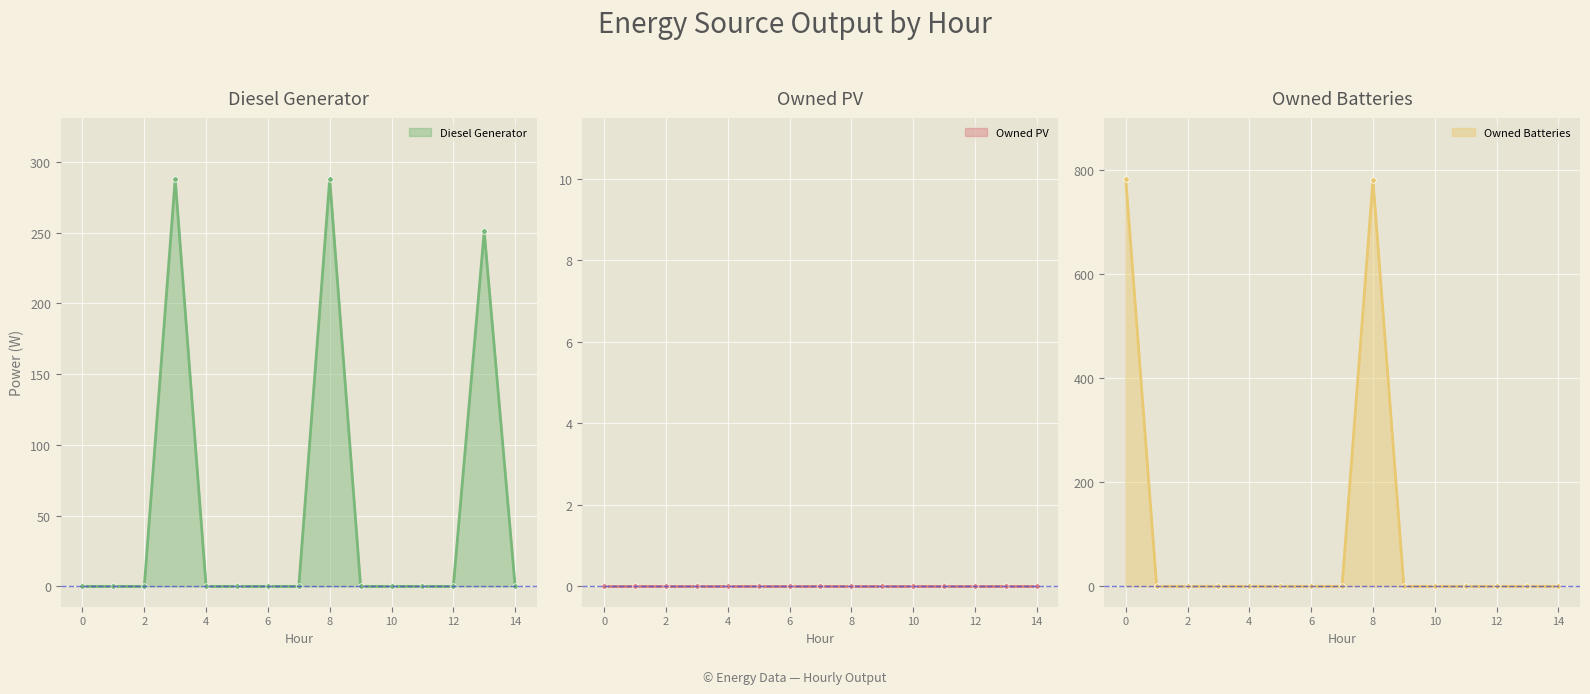

How many interior local peaks does the Owned Batteries series have?

1